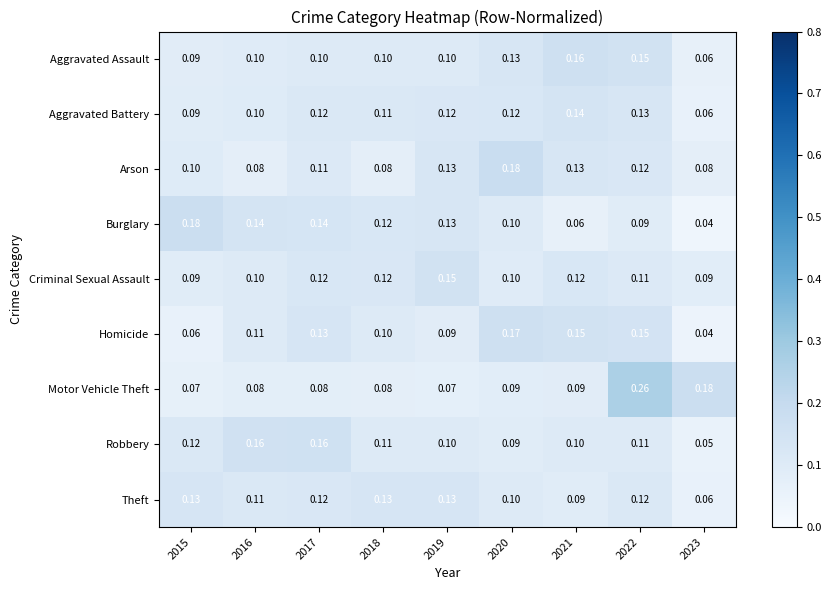

Which series has the largest total across all categories?

Arson